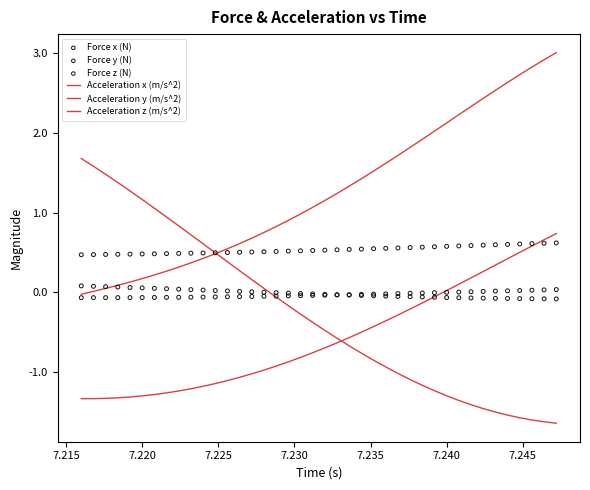

What are all the series names shown in the legend?

Acceleration x (m/s^2), Acceleration y (m/s^2), Acceleration z (m/s^2), Force x (N), Force y (N), Force z (N)